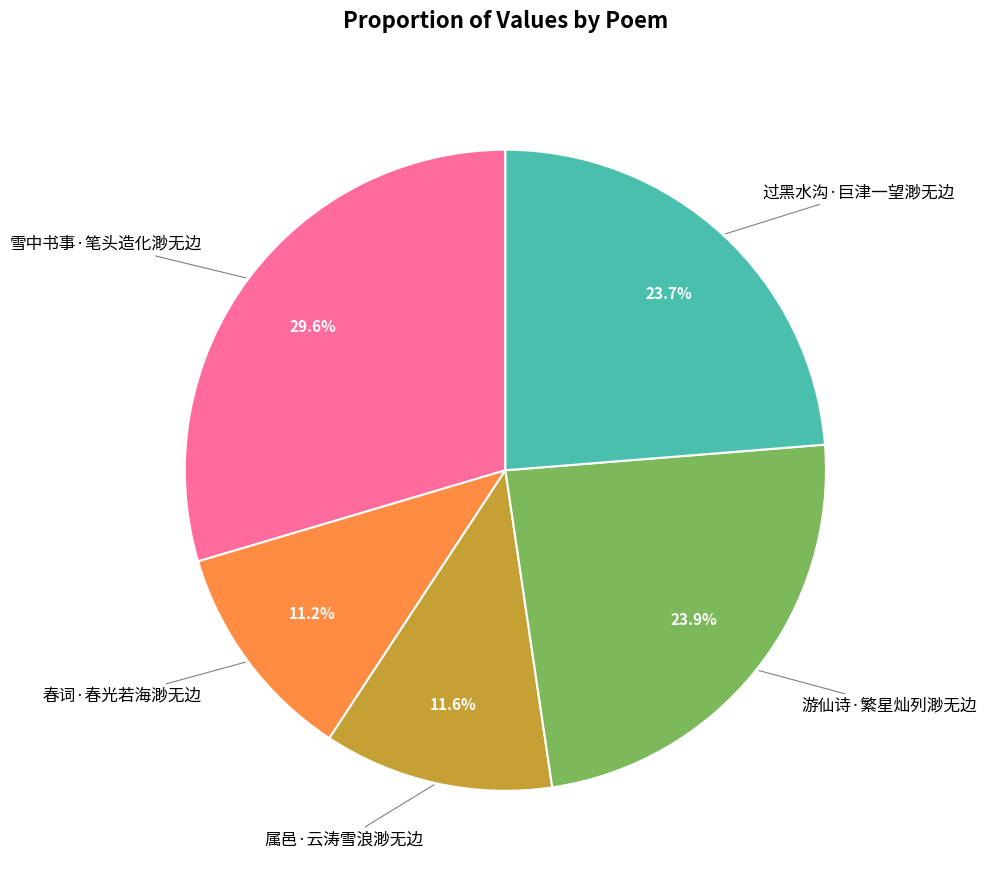

Is it true that 过黑水沟·巨津一望渺无边 is 24% of the pie?

True